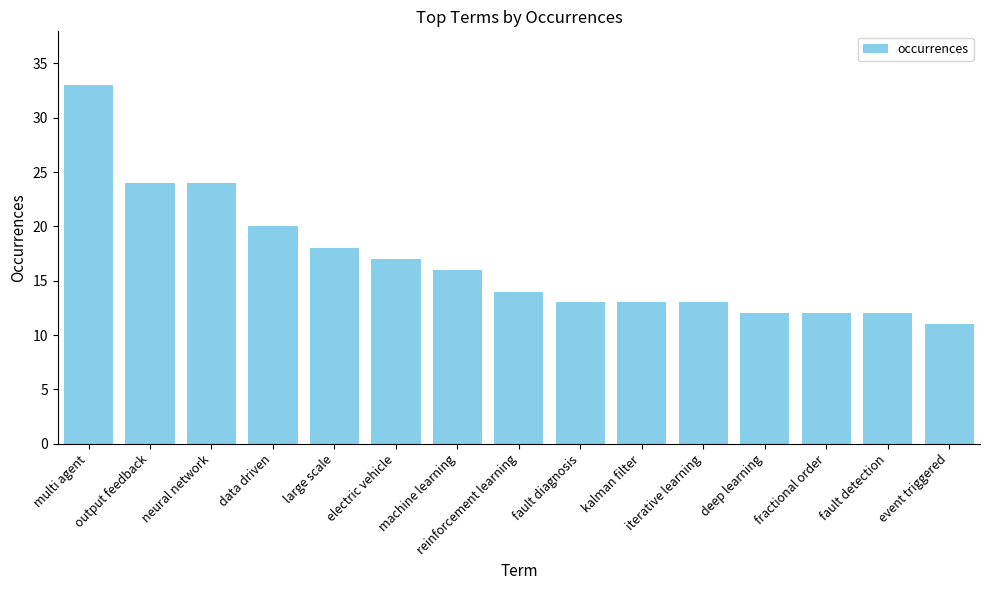

Is it true that the value at kalman filter is 13?

True